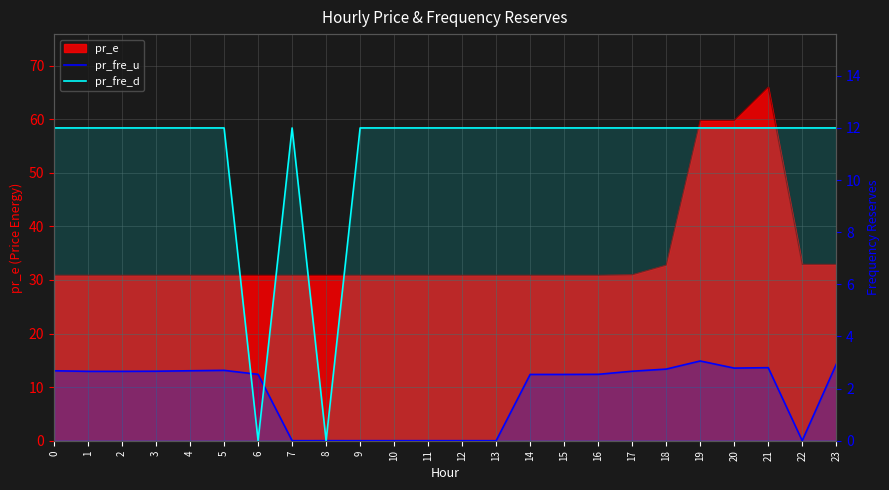

Is it true that pr_fre_u equals 0.0 at 13?

True